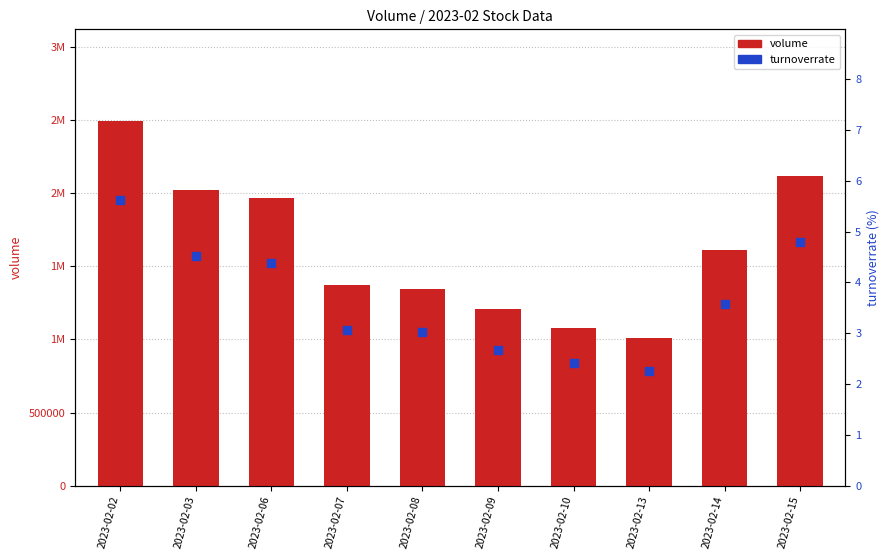

Is the value of volume at 2023-02-03 greater than the value of turnoverrate at 2023-02-08?

Yes